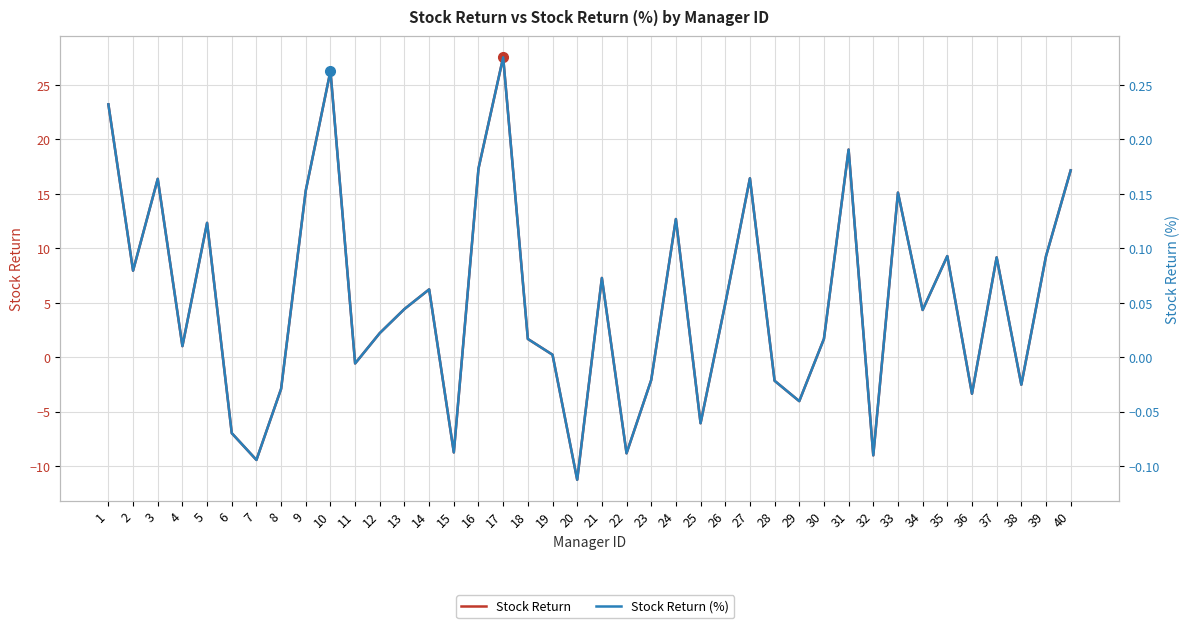

How many categories are shown in the chart?

40